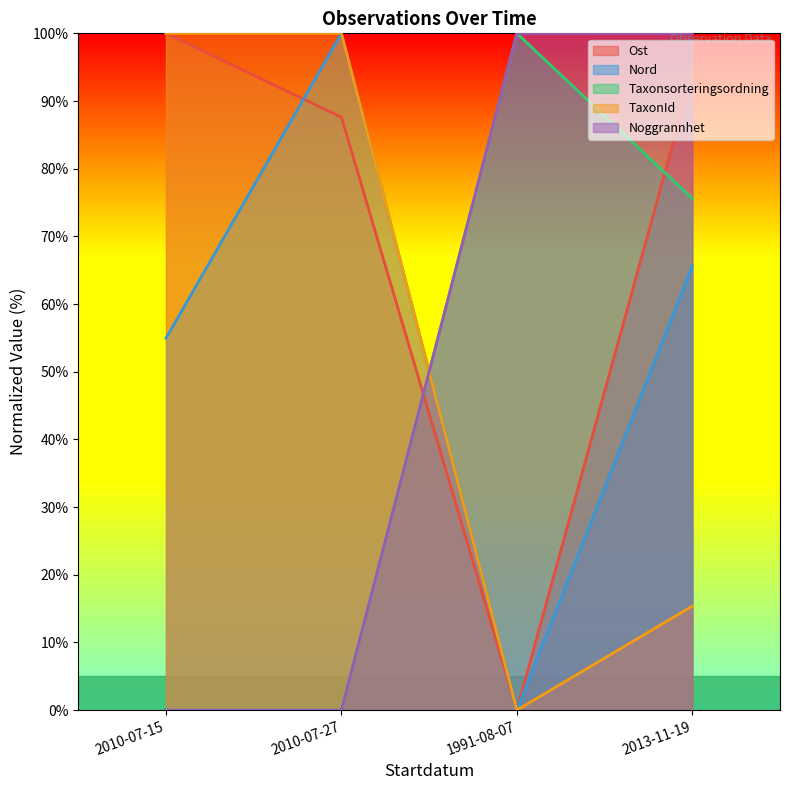

What is the sum of the TaxonId values at 1991-08-07 and 2013-11-19?

15.4